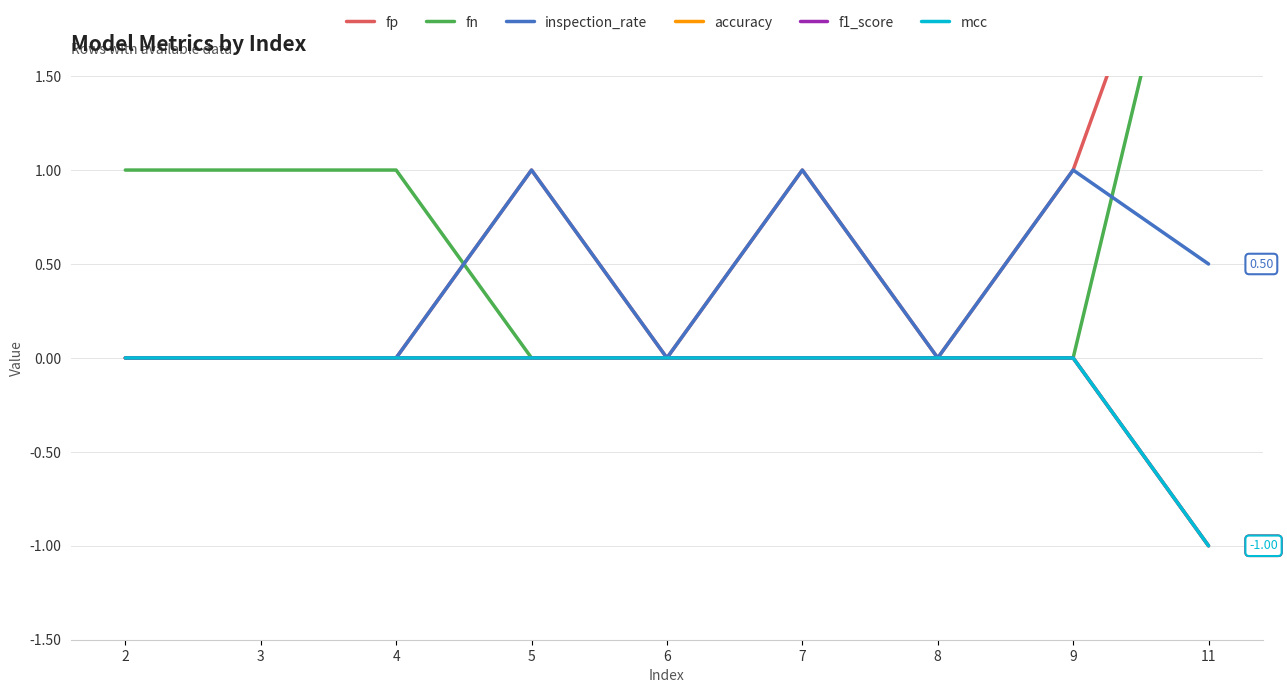

Reading right to left, what are all the values shown in this chart?

fp: 11=3.0	9=1.0	8=0.0	7=1.0	6=0.0	5=1.0	4=0.0	3=0.0	2=0.0
fn: 11=3.0	9=0.0	8=0.0	7=0.0	6=0.0	5=0.0	4=1.0	3=1.0	2=1.0
inspection_rate: 11=0.5	9=1.0	8=0.0	7=1.0	6=0.0	5=1.0	4=0.0	3=0.0	2=0.0
accuracy: 11=-1.0	9=0.0	8=0.0	7=0.0	6=0.0	5=0.0	4=0.0	3=0.0	2=0.0
f1_score: 11=-1.0	9=0.0	8=0.0	7=0.0	6=0.0	5=0.0	4=0.0	3=0.0	2=0.0
mcc: 11=-1.0	9=0.0	8=0.0	7=0.0	6=0.0	5=0.0	4=0.0	3=0.0	2=0.0